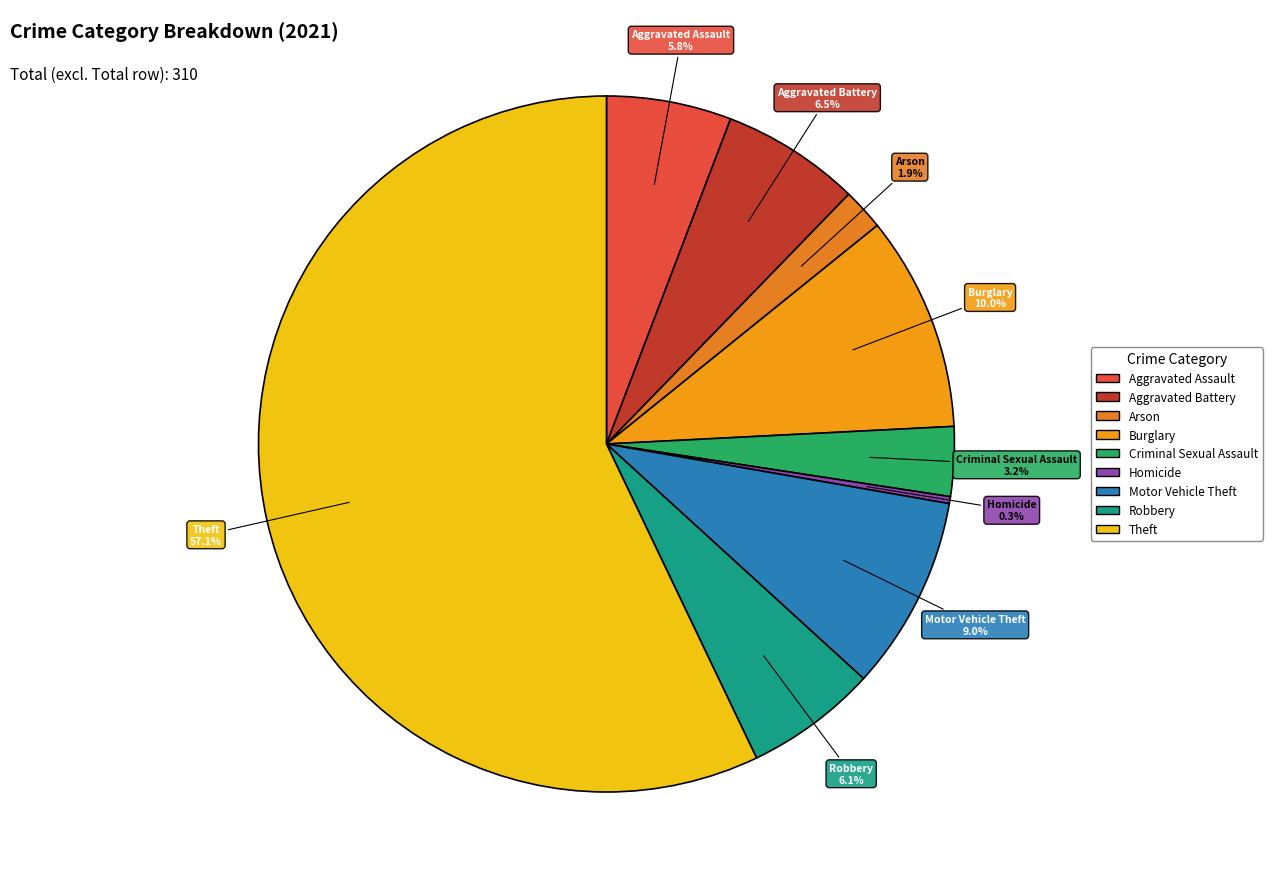

Is the sum of Aggravated Assault and Burglary greater than half?

No